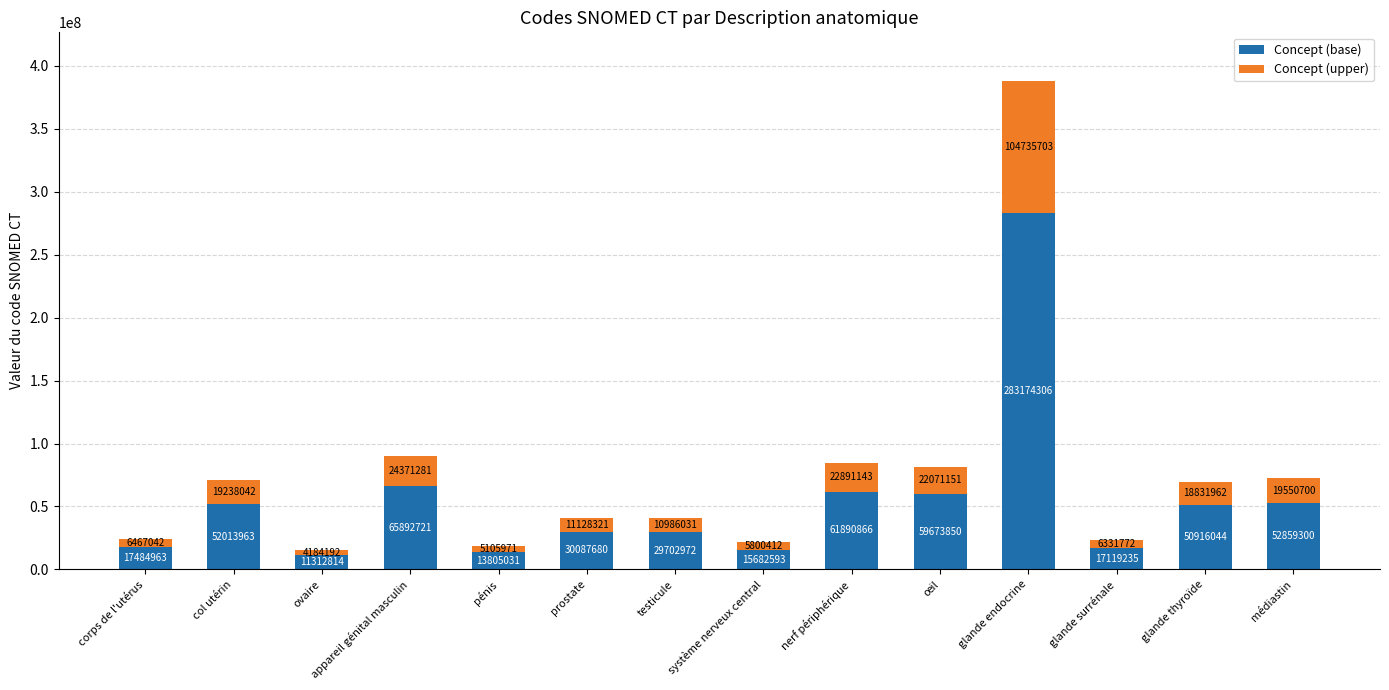

What is the minimum value for Concept (base)?

11312814